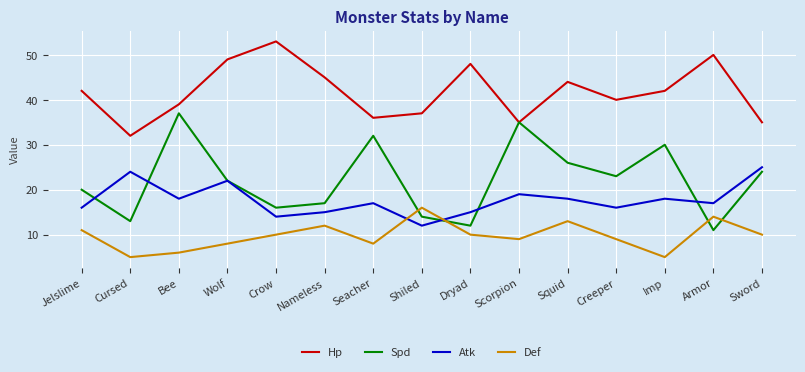

What position from the right is Armor?

2